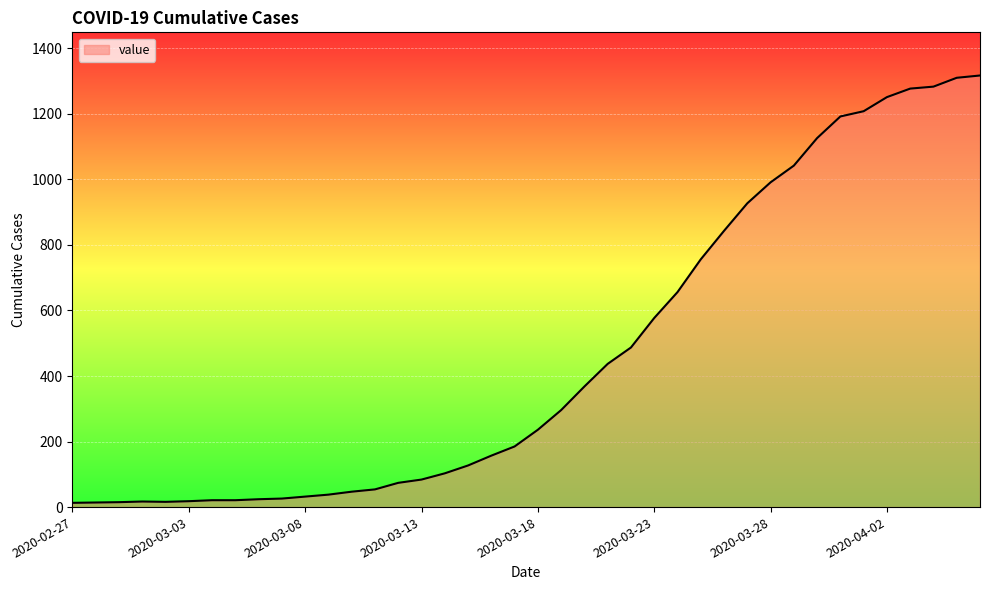

What is the difference between the maximum and minimum values?

1304